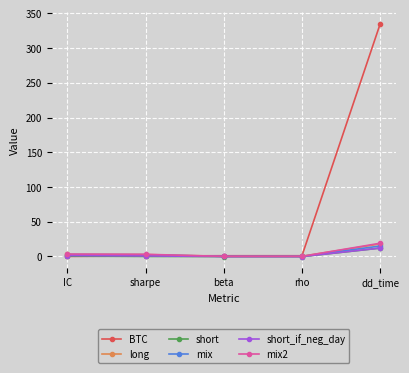

The value of short_if_neg_day at rho is -0.2. True or false?

True